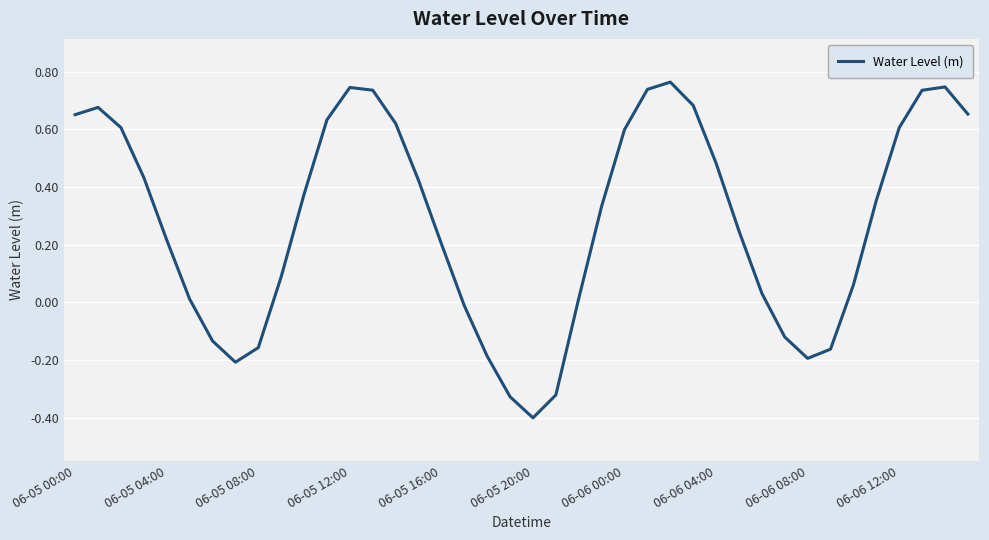

How many negative values are there?

11